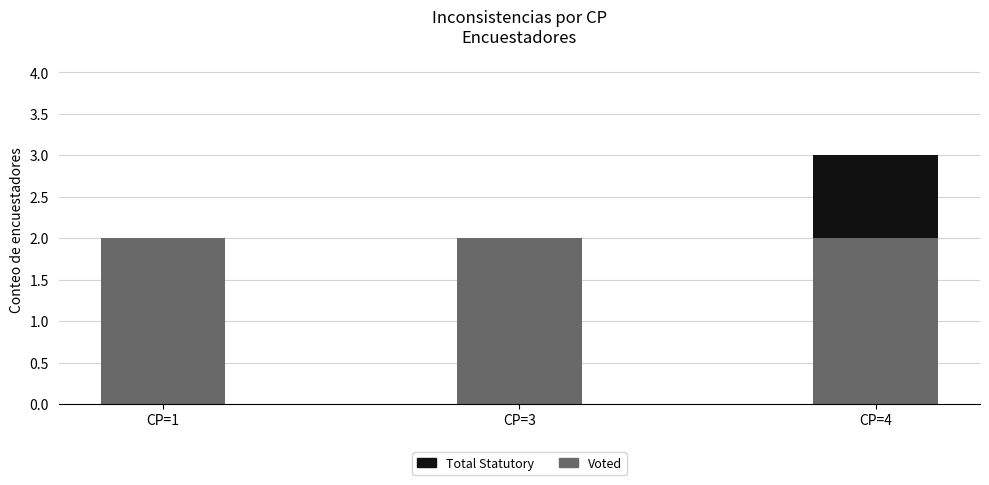

The value of Voted at CP=4 is 2. True or false?

True